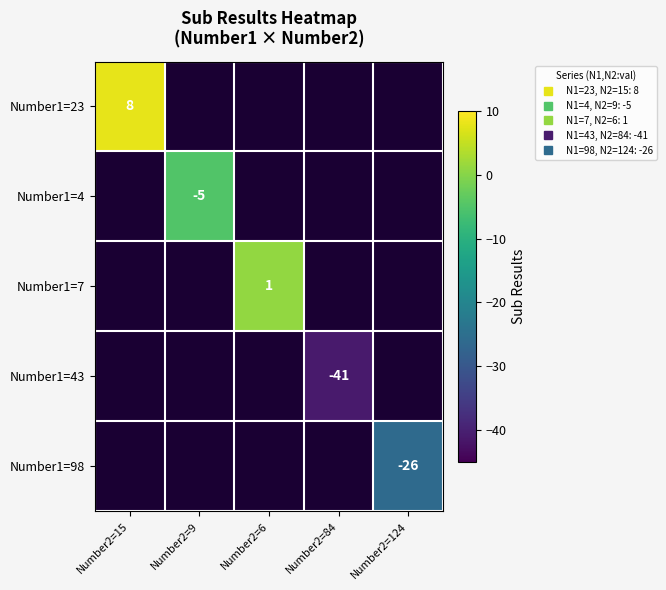

How many data points does each series have?

5